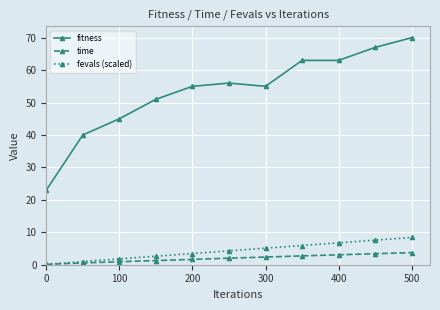

True or false: time and fitness cross at least once.

False